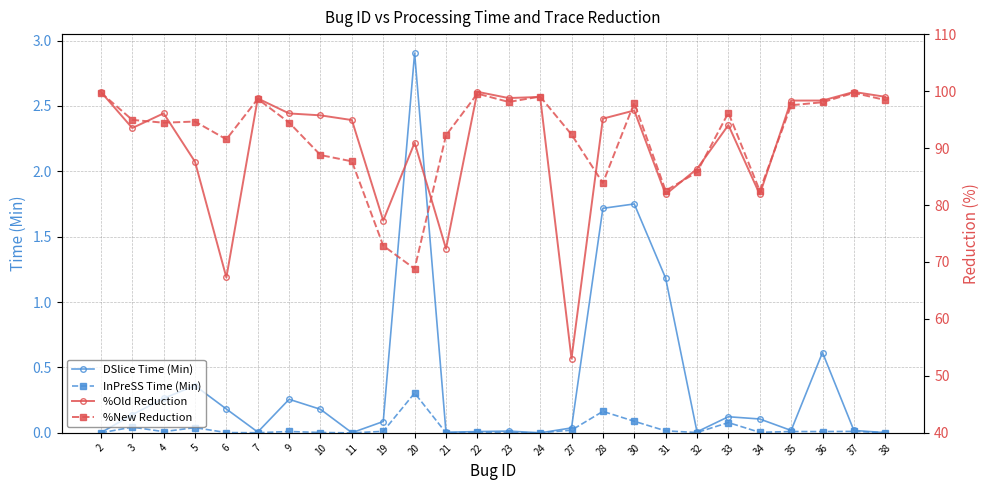

Reading right to left, extract all data points from this chart.

DSlice Time (Min): 0.0	0.0	0.6	0.0	0.1	0.1	0.0	1.2	1.8	1.7	0.0	0.0	0.0	0.0	0.0	2.9	0.1	0.0	0.2	0.3	0.0	0.2	0.4	0.3	0.1	0.0
InPreSS Time (Min): 0.0	0.0	0.0	0.0	0.0	0.1	0.0	0.0	0.1	0.2	0.0	0.0	0.0	0.0	0.0	0.3	0.0	0.0	0.0	0.0	0.0	0.0	0.0	0.0	0.0	0.0
%Old Reduction: 99.0	99.8	98.3	98.3	81.9	94.0	86.3	81.9	96.6	95.2	53.0	99.0	98.8	99.9	72.3	90.9	77.3	94.9	95.7	96.1	98.7	67.3	87.6	96.1	93.5	99.9
%New Reduction: 98.4	99.7	98.0	97.5	82.5	96.2	85.8	82.5	97.9	83.9	92.4	99.0	98.1	99.6	92.2	68.8	72.8	87.7	88.8	94.5	98.6	91.5	94.7	94.4	94.9	99.7